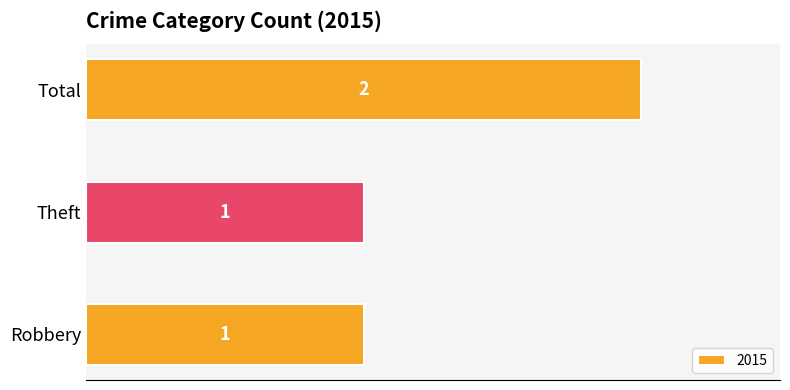

Which label corresponds to the largest value in the chart?

Total